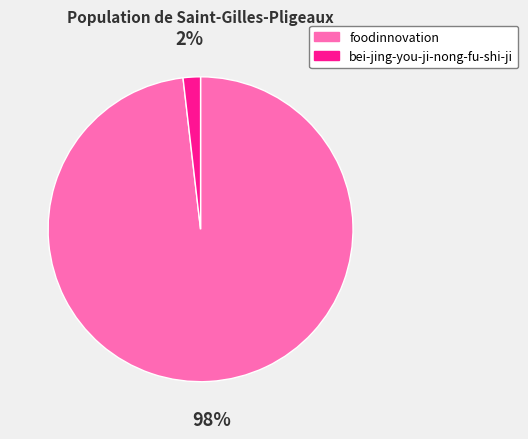

What percentage is the bei-jing-you-ji-nong-fu-shi-ji slice, to the nearest percent?

2%